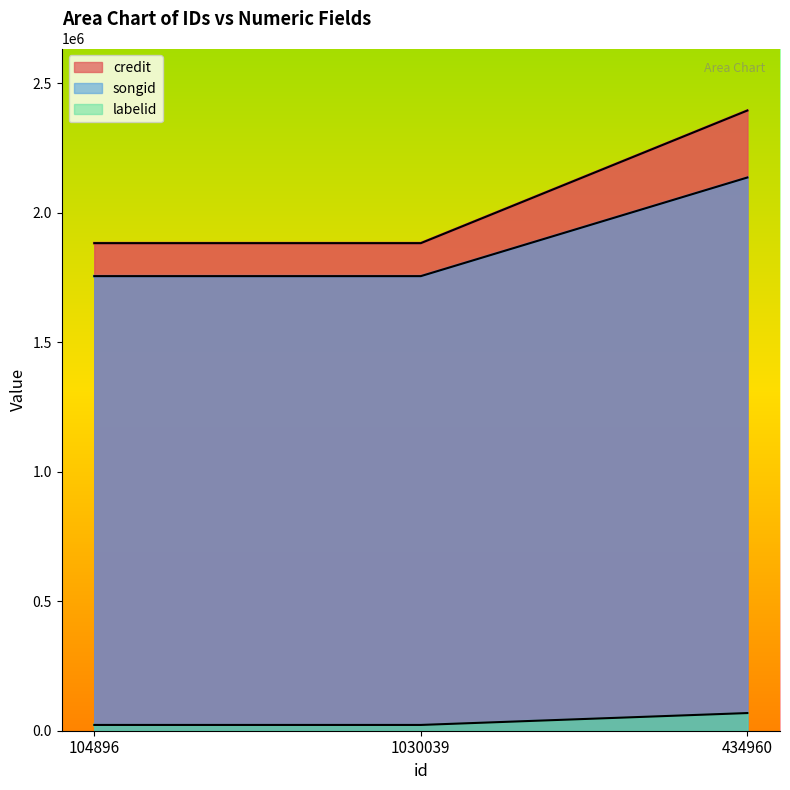

How many values in the songid series exceed 1755110?

1